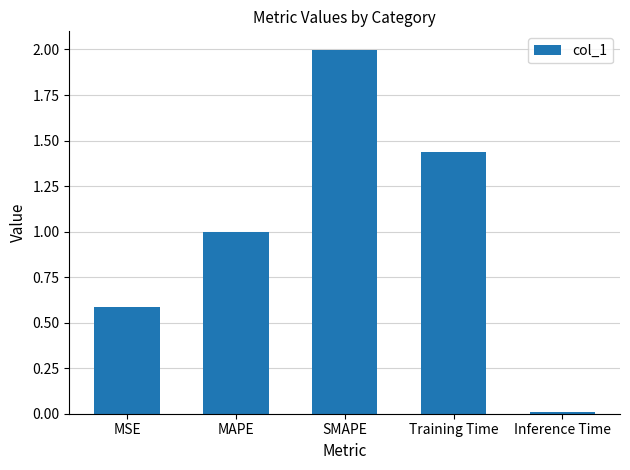

Is it true that the value at SMAPE is 1.1?

False